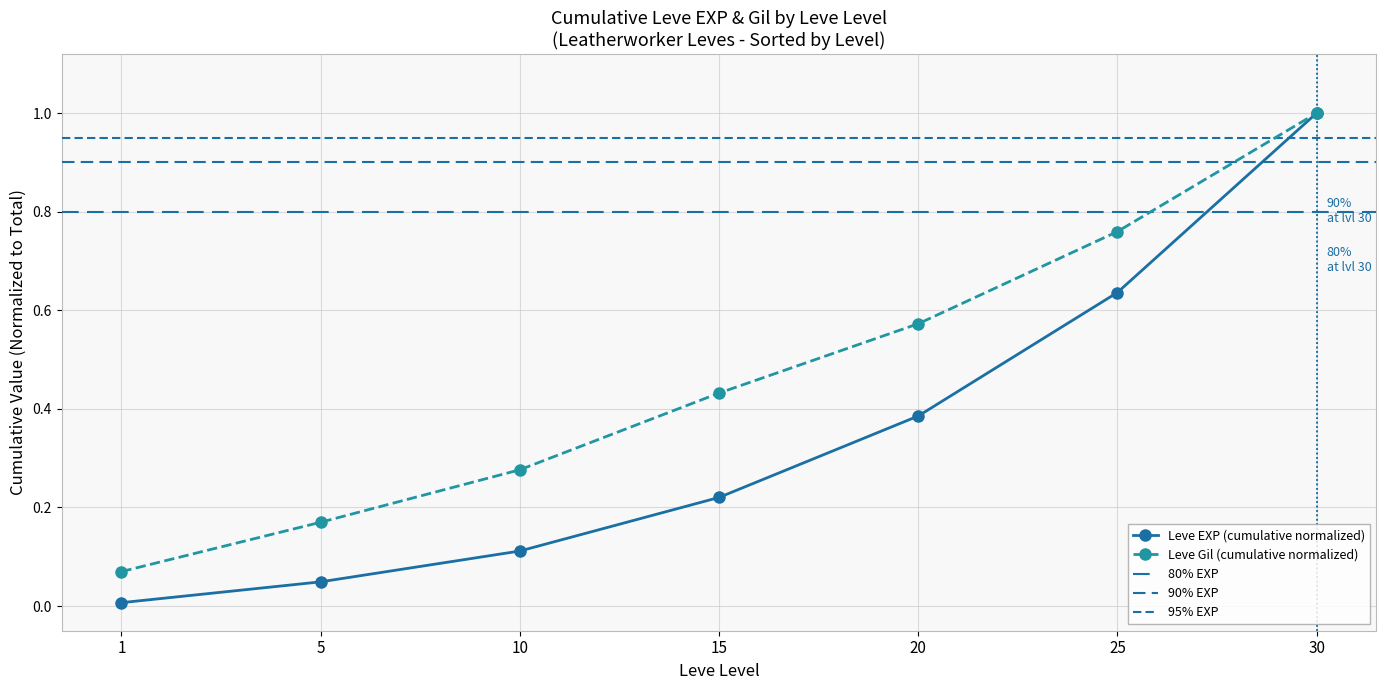

What is the value of the 6th point from the left?

0.6